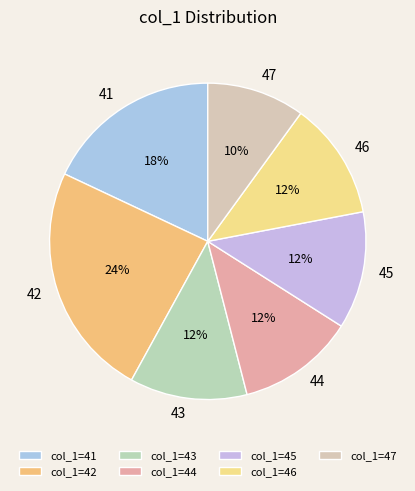

What percentage is the 41 slice, to the nearest percent?

18%